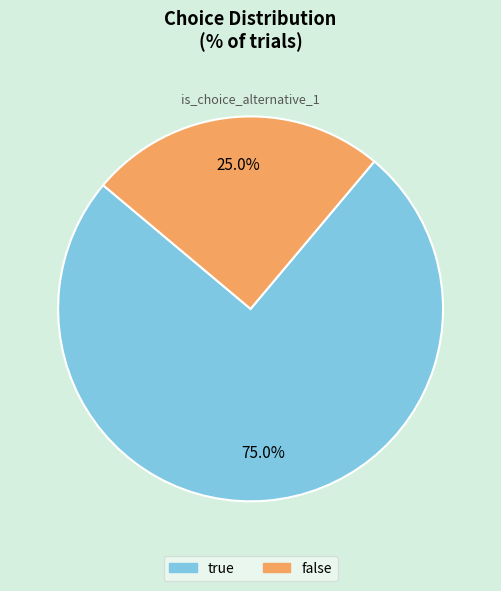

Approximately how many times larger is the value at false compared to true?

0.3